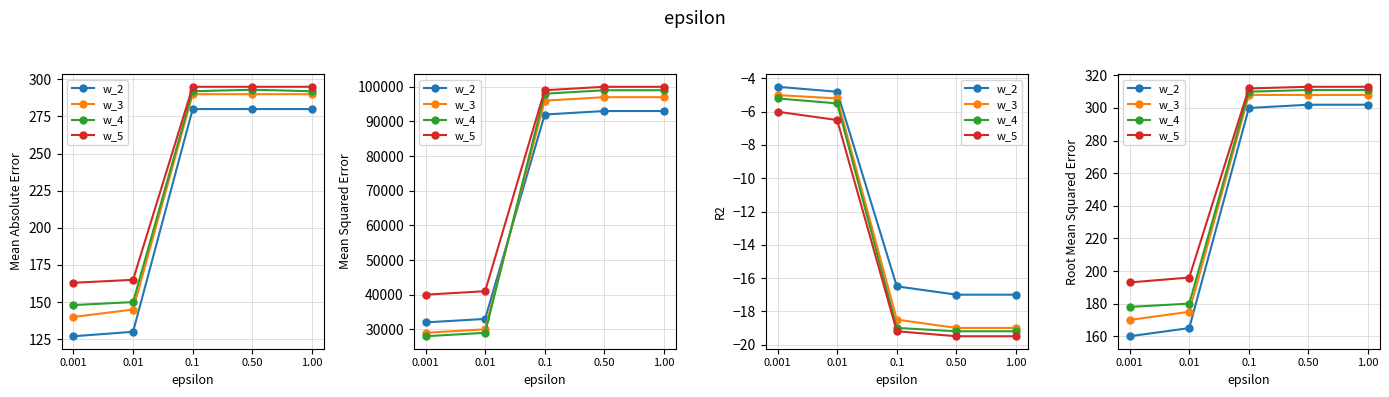

Is it true that w_2 equals 267 at 0.001?

False